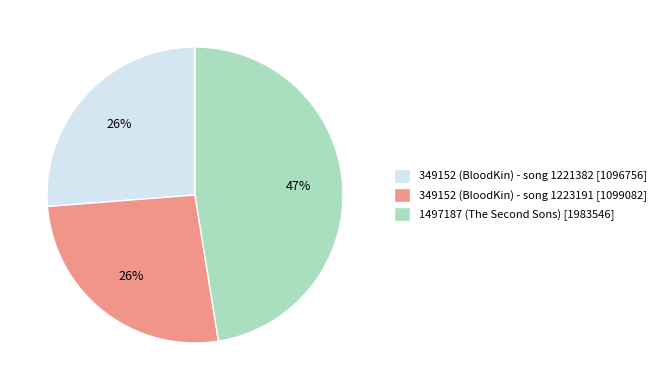

What is the largest slice in the pie chart?

1497187 (The Second Sons)